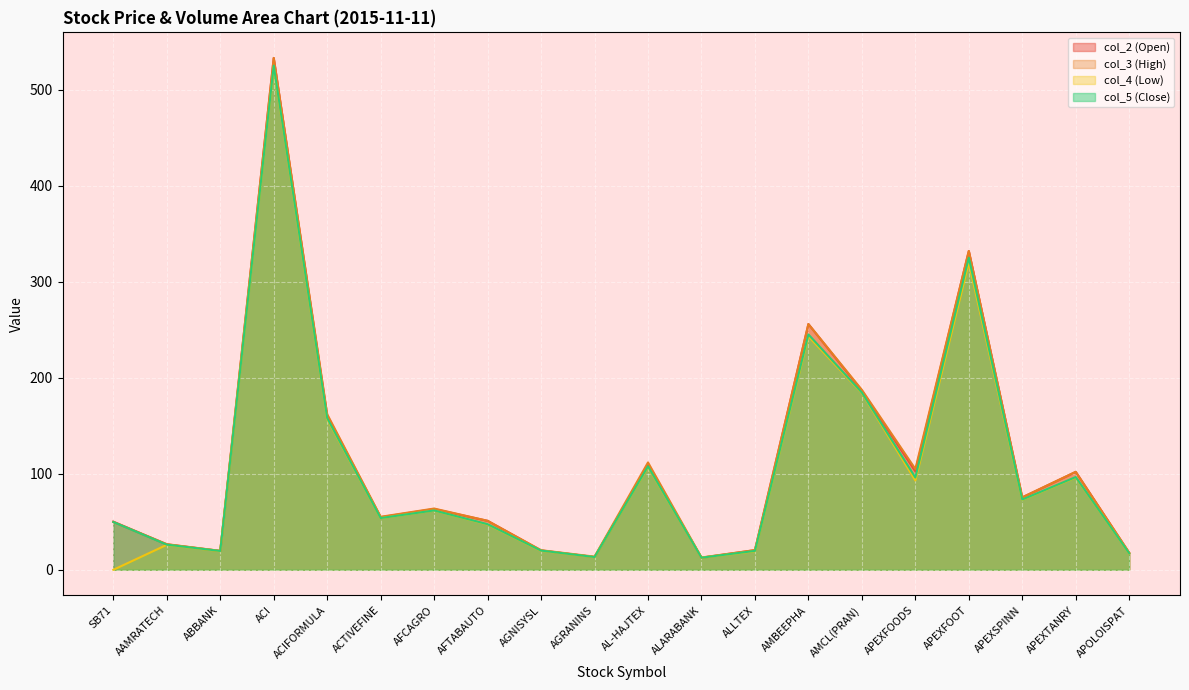

The value of col_2 (Open) at AL-HAJTEX is 185.0. True or false?

False